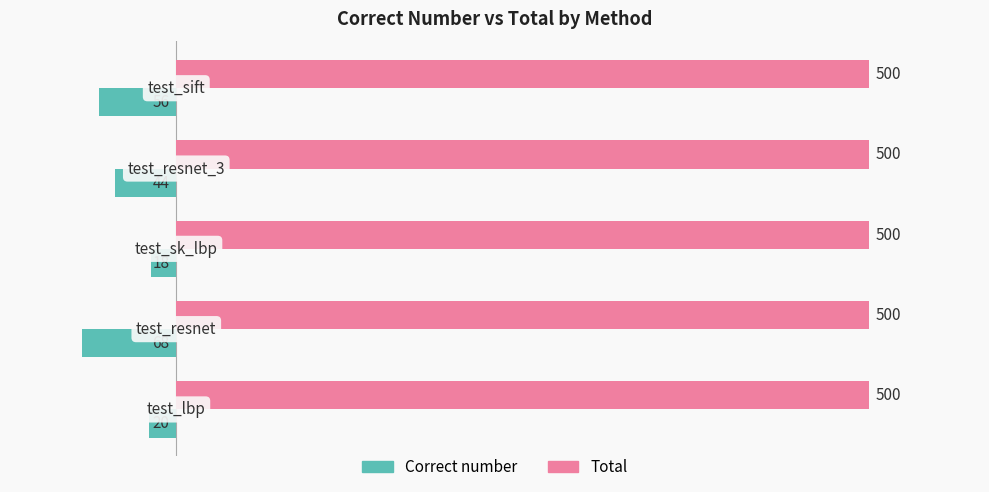

Which series has the largest range (max minus min)?

Correct number